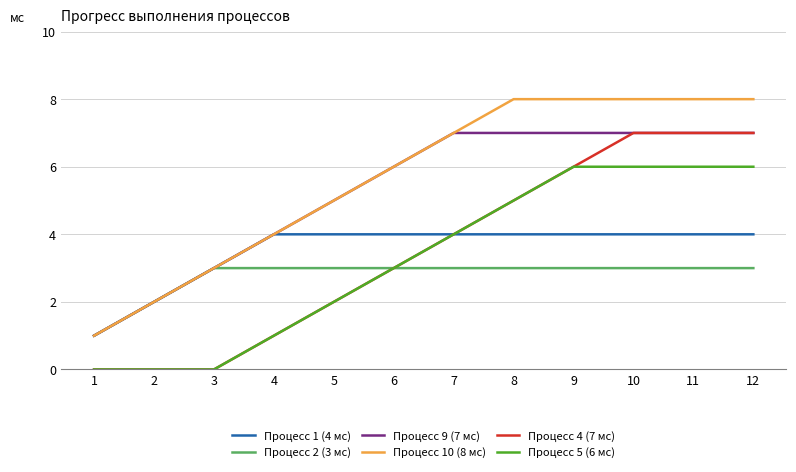

The Процесс 1 (4 мс) series shows 2 at 6. True or false?

False